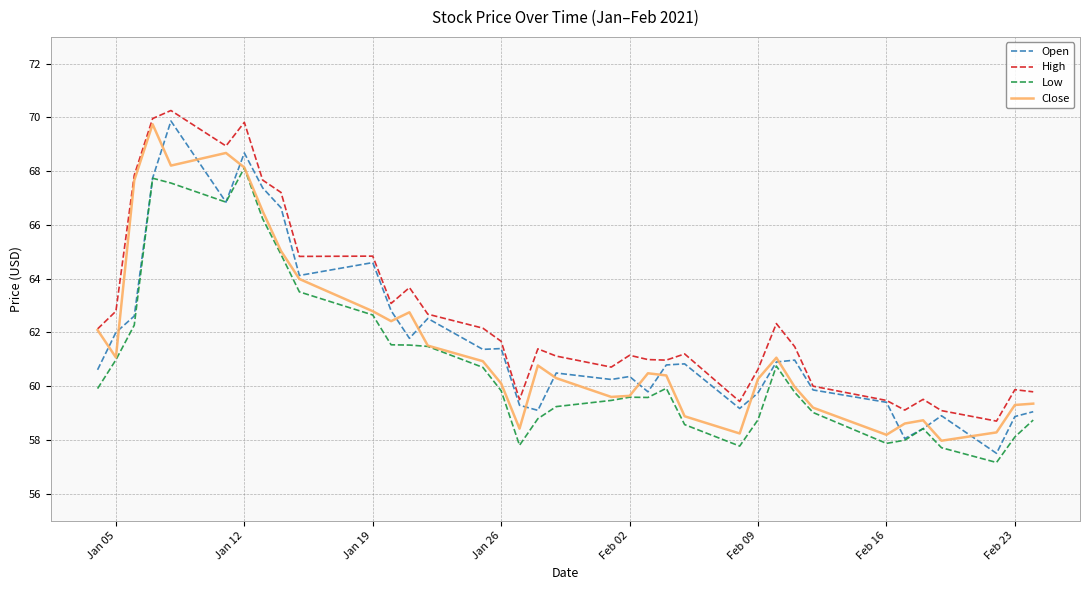

True or false: Low and High cross at least once.

False